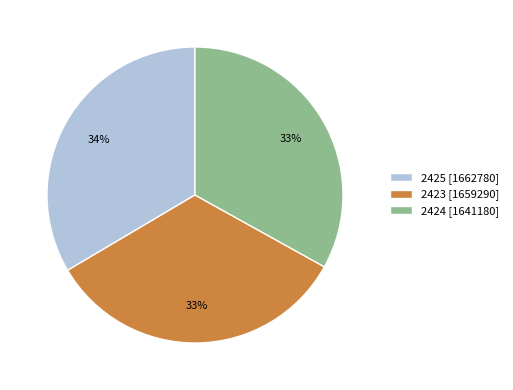

Is 2423 the majority of the pie?

No